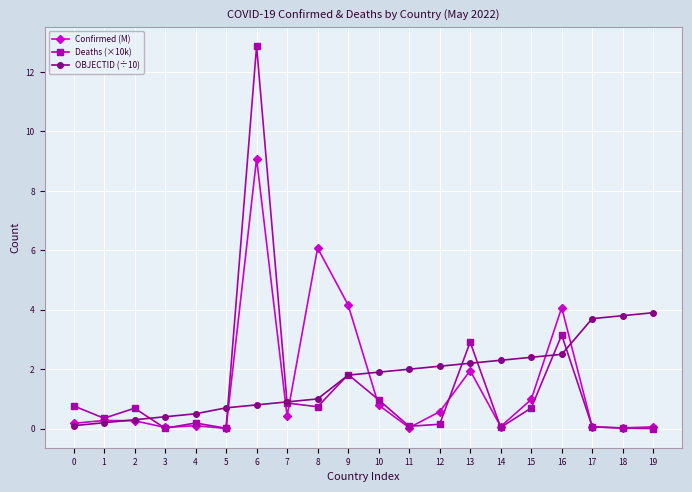

Does the chart display data point markers on the line(s)?

Yes